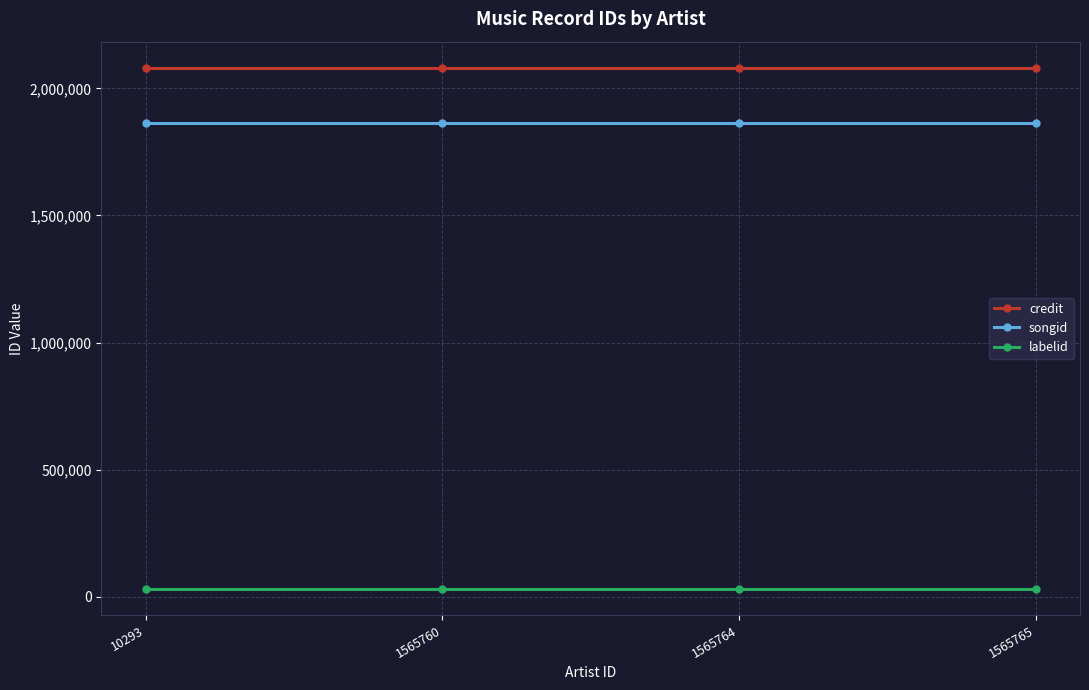

True or false: songid and labelid intersect in this chart.

False